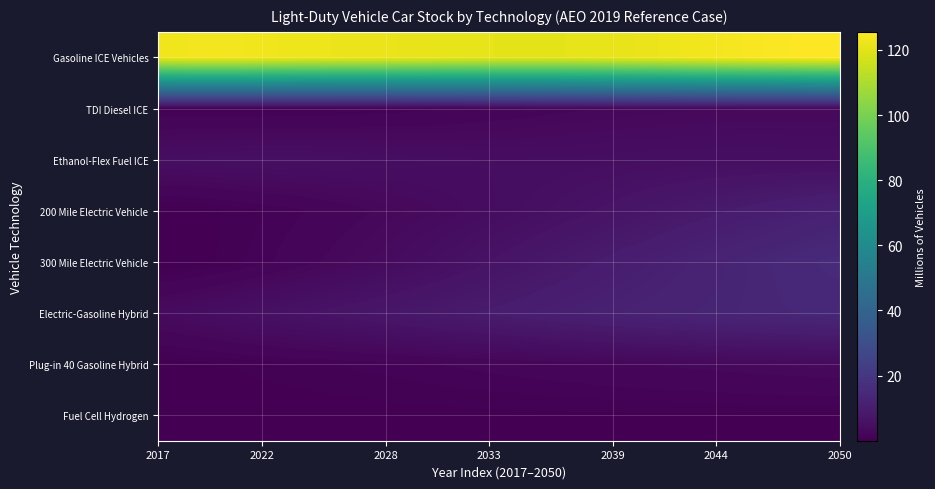

What is the maximum value shown in the chart?

125.6